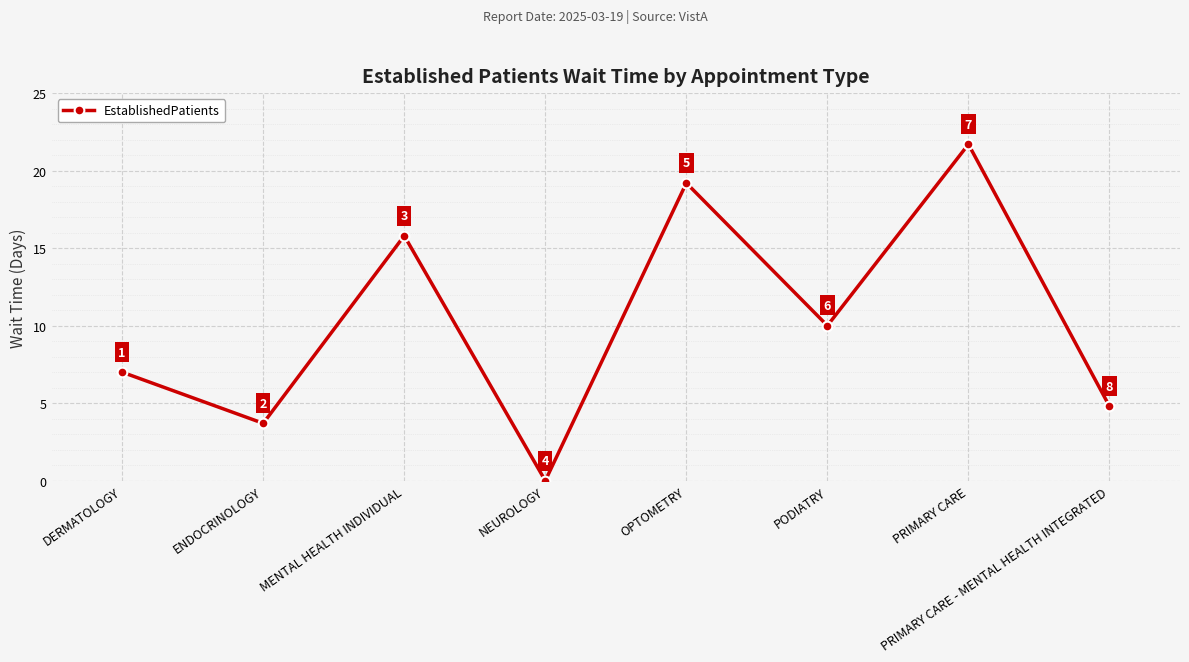

The value at PRIMARY CARE is 21.7. True or false?

True